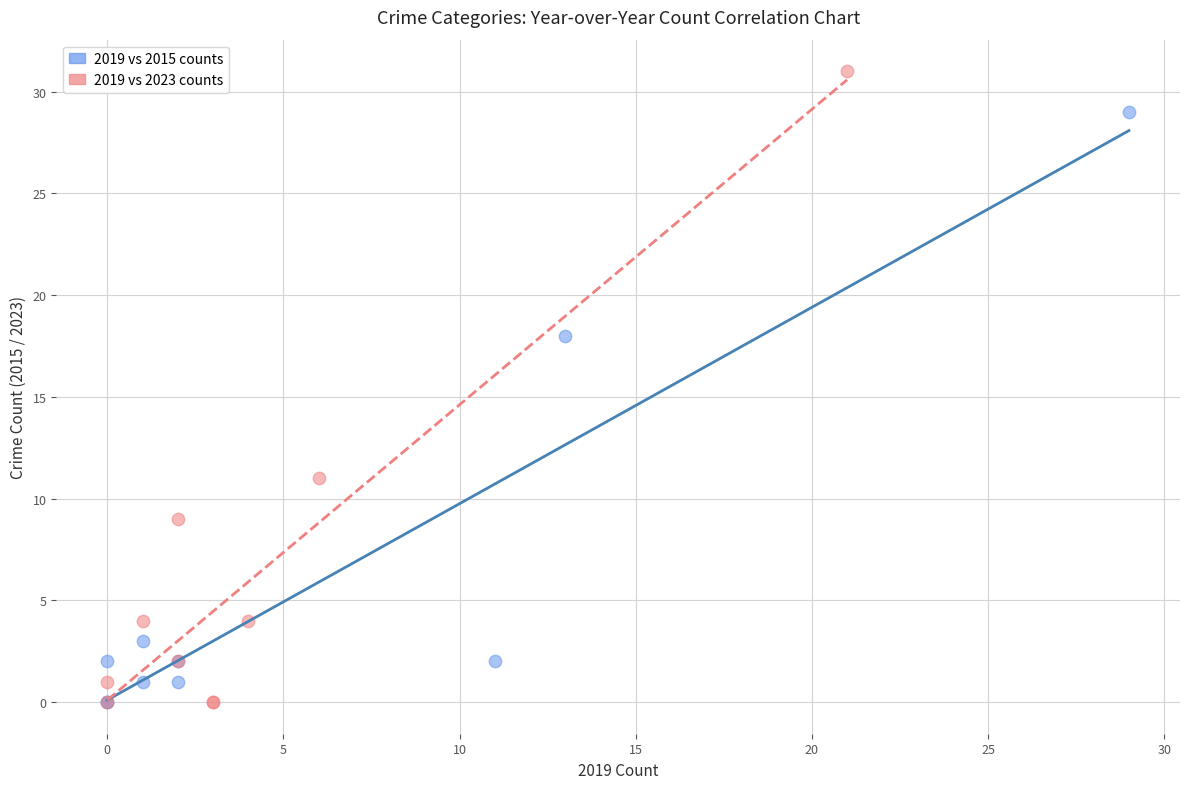

Which series contains the highest Y value?

2019 vs 2023 counts